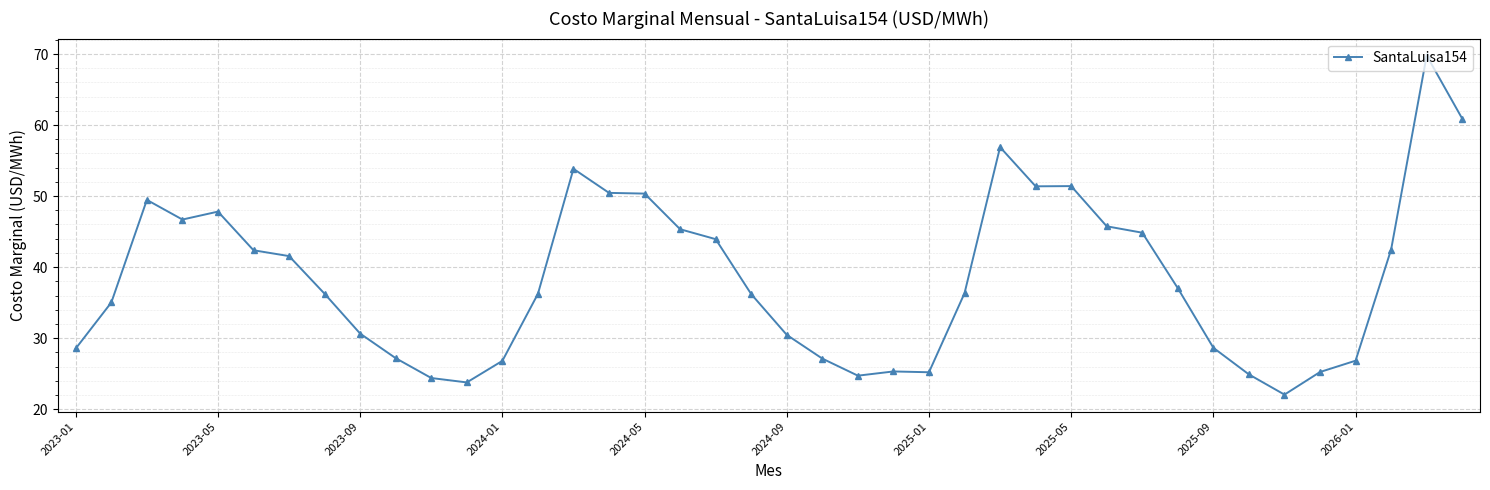

True or false: there are more than 1 points higher than both neighbors.

True